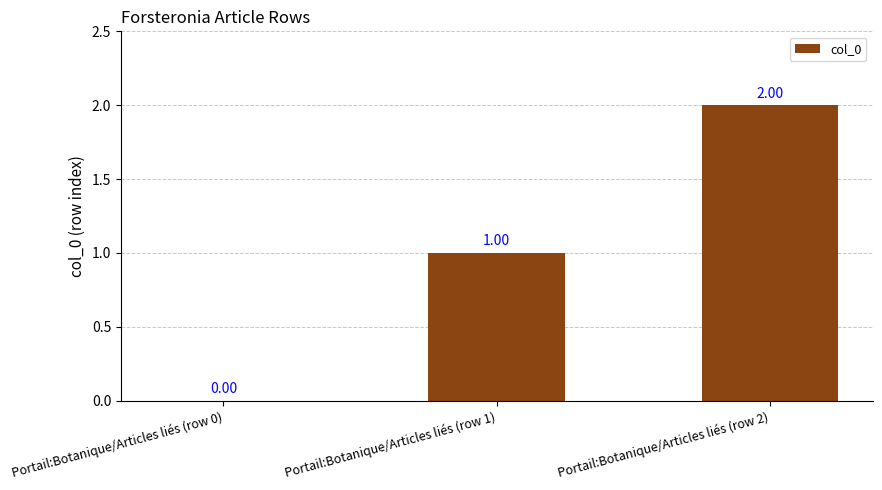

What is the ratio of the value at Portail:Botanique/Articles liés (row 1) to the value at Portail:Botanique/Articles liés (row 2)?

0.5